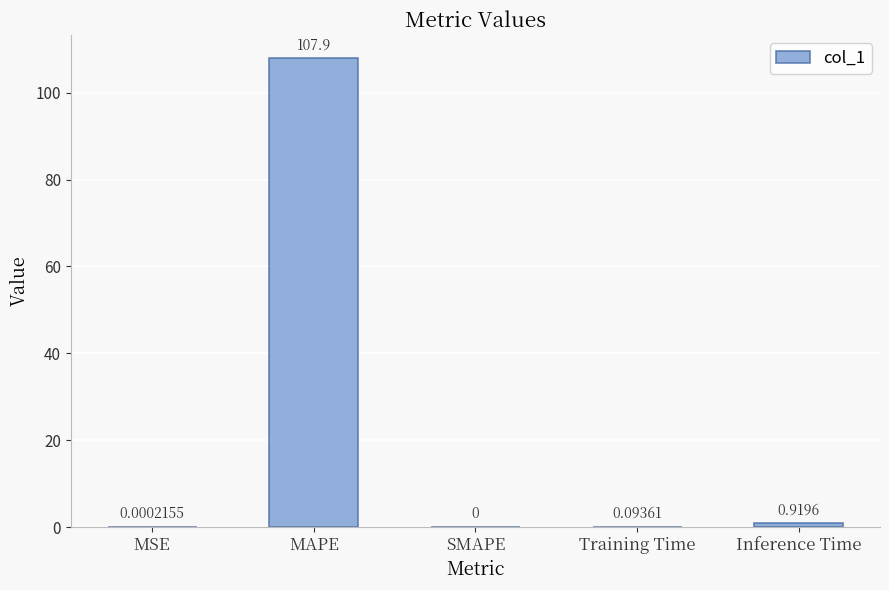

Which label corresponds to the largest value in the chart?

MAPE